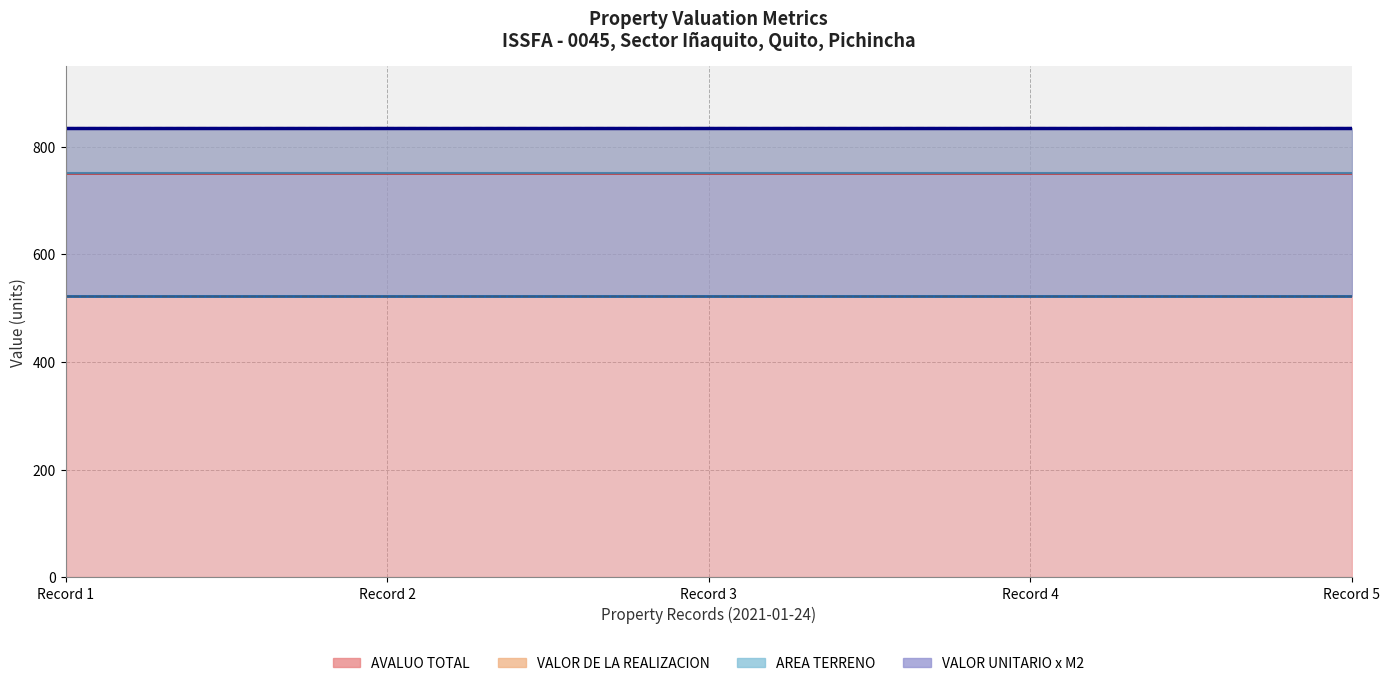

Which series has the widest spread of values?

AREA TERRENO